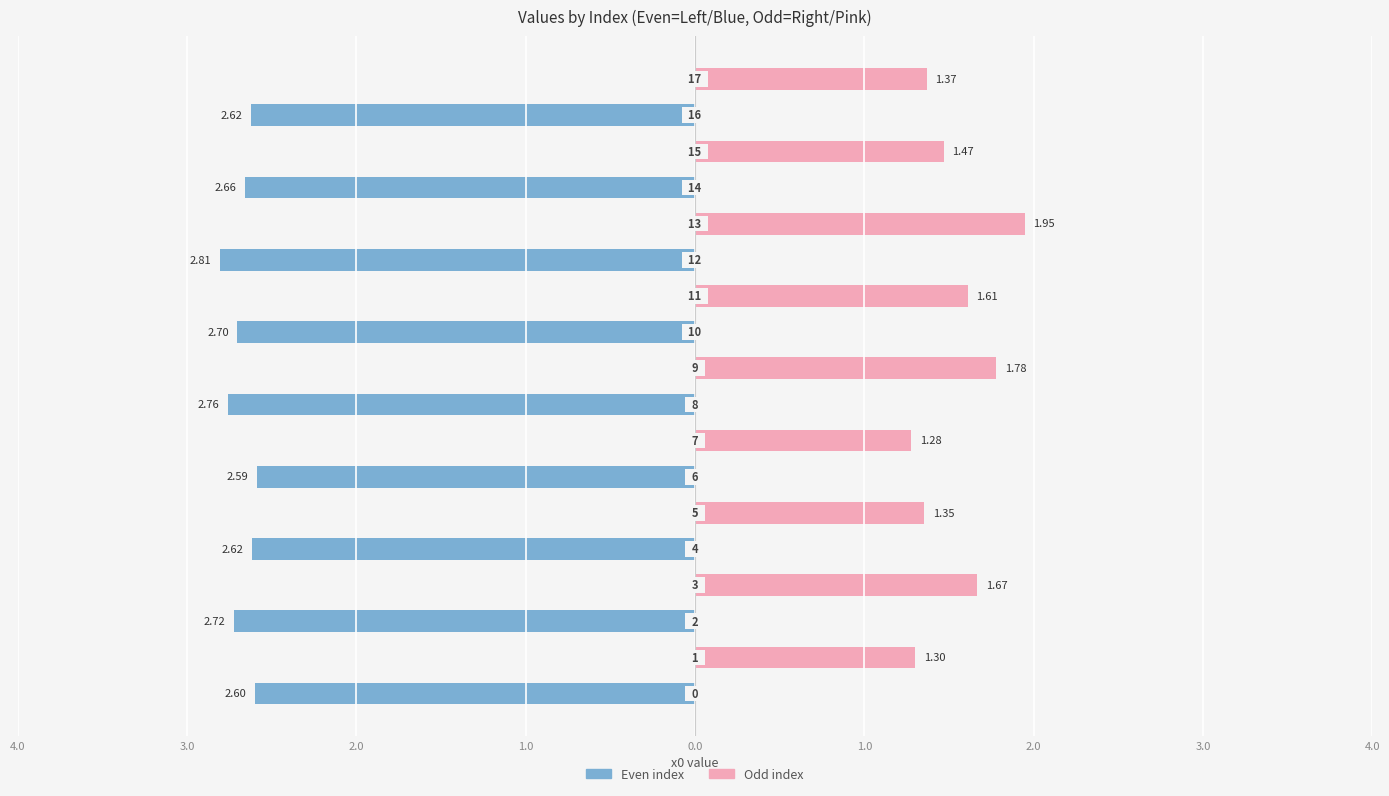

What is the smallest value displayed?

1.3